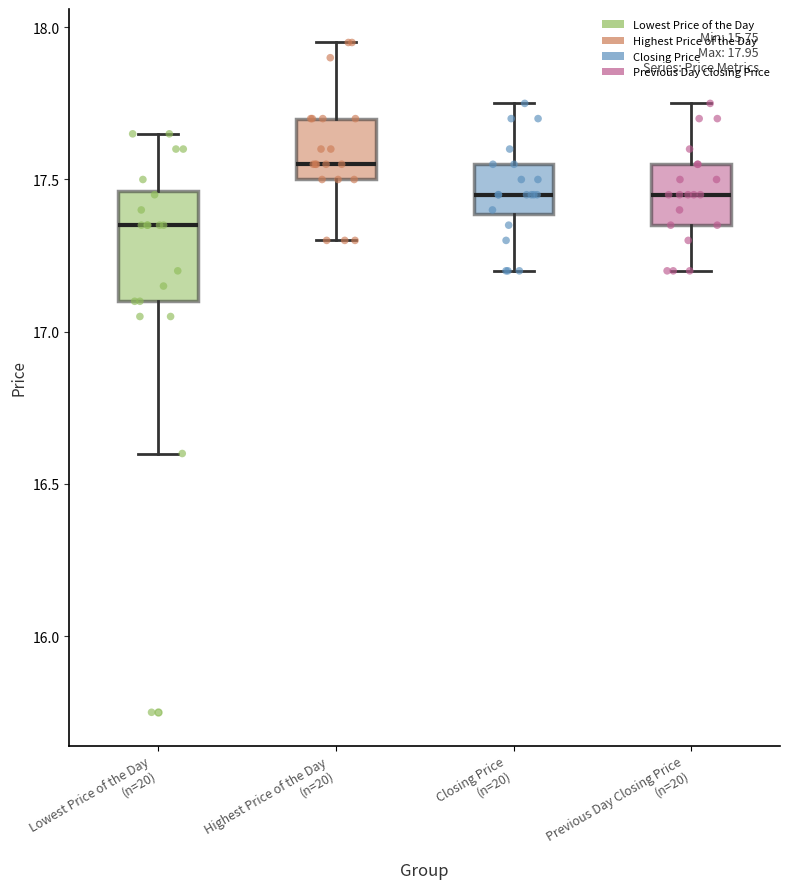

Which box has the highest median line?

Highest Price of the Day (n=20)